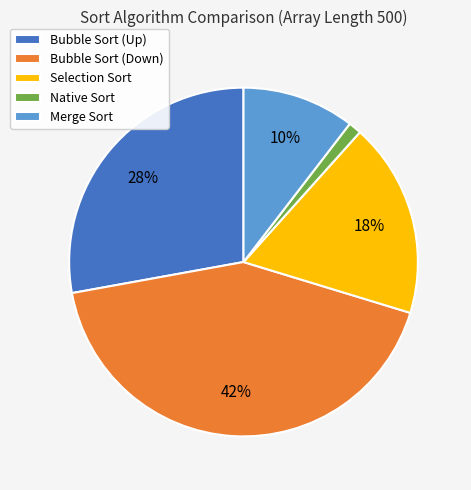

To the nearest percent, what is the difference between the largest and smallest slice percentages?

41%